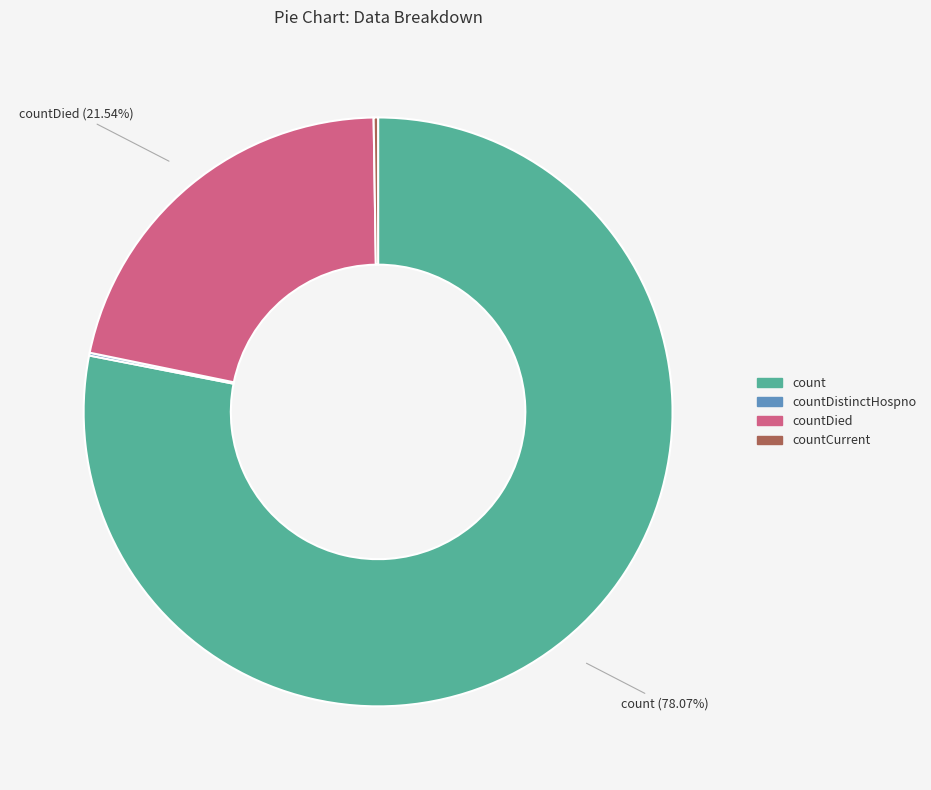

Is there any slice that represents more than half of the pie?

Yes